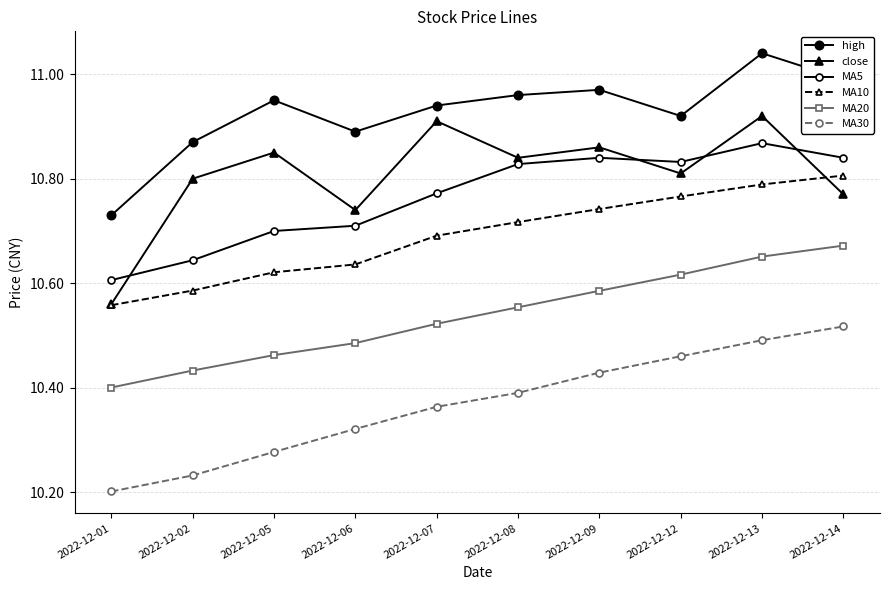

Where is MA20 nearest to the value 10?

2022-12-01